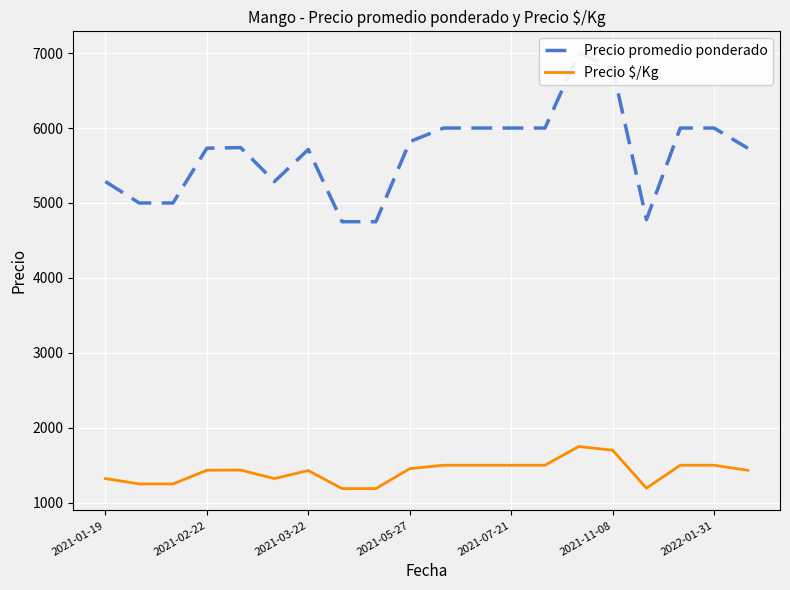

At how many categories does at least one series exceed 2266?

20